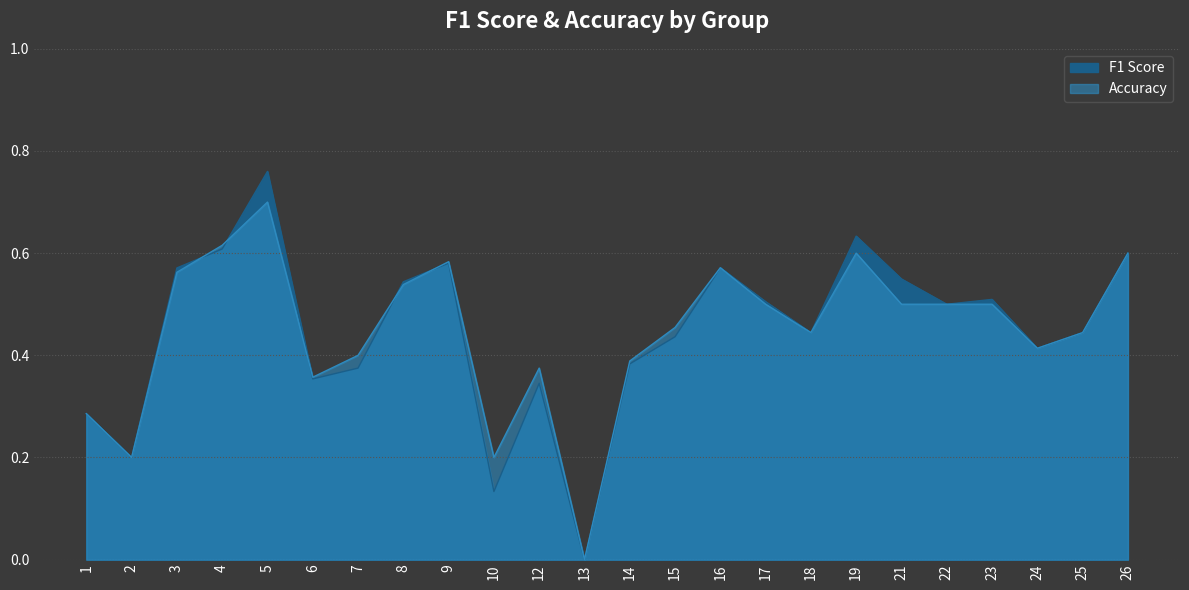

Count the number of data series in this chart.

2